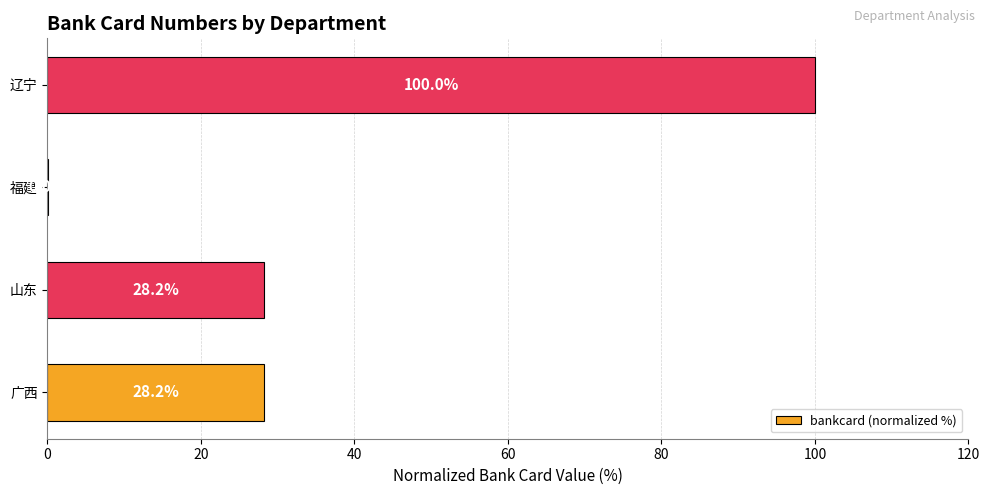

How many categories are shown in the chart?

4